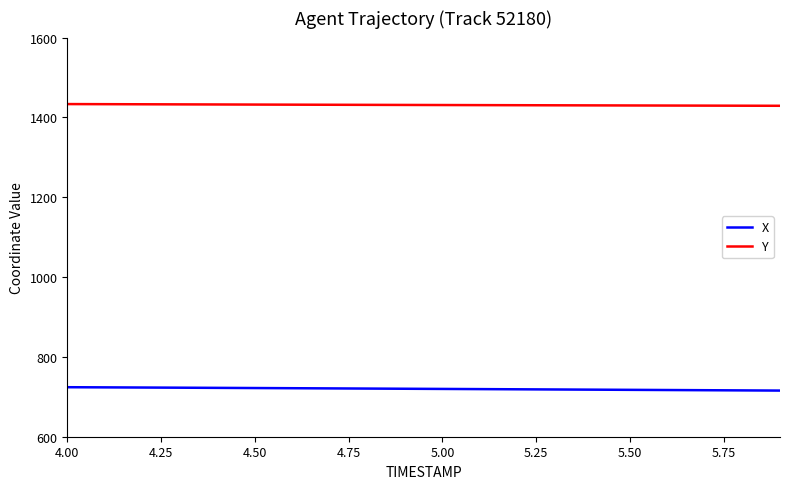

What is the lowest value of the Y series?

1429.1